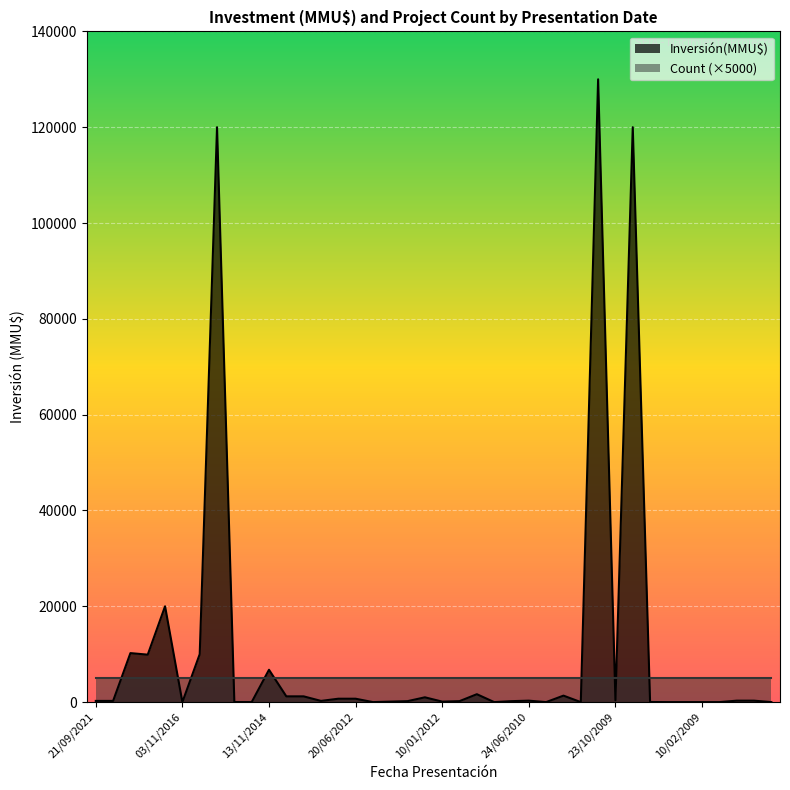

At which label does the data first exceed 250?

24/05/2021